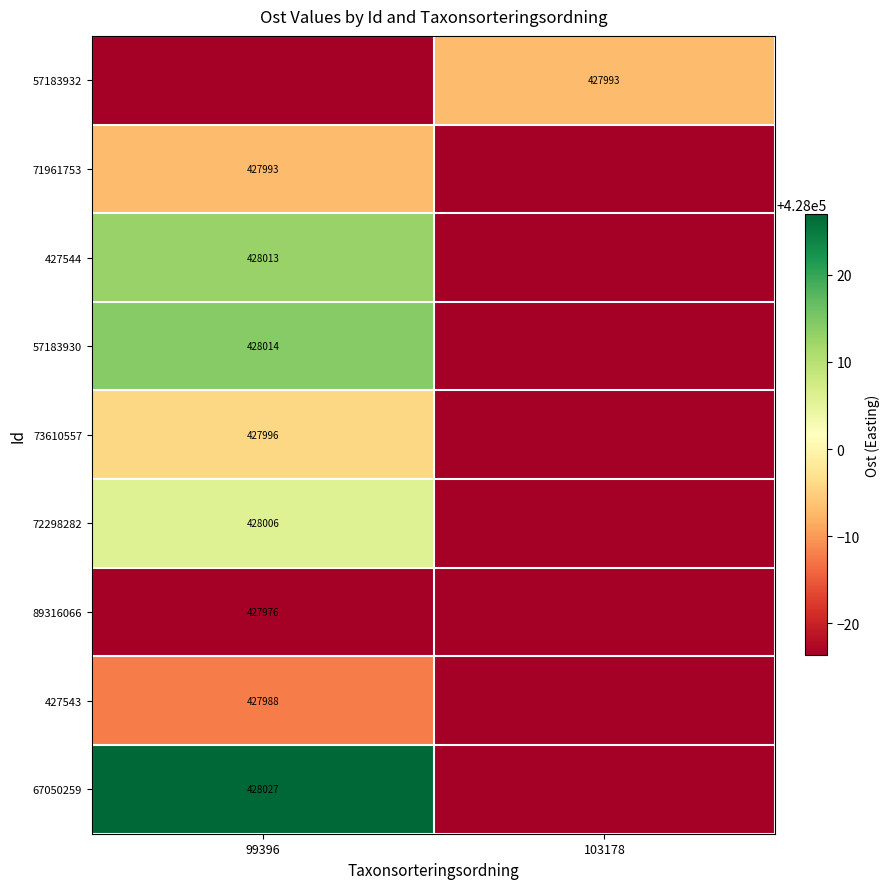

Is the value of 57183930 at 99396 greater than the value of 57183932 at 103178?

Yes